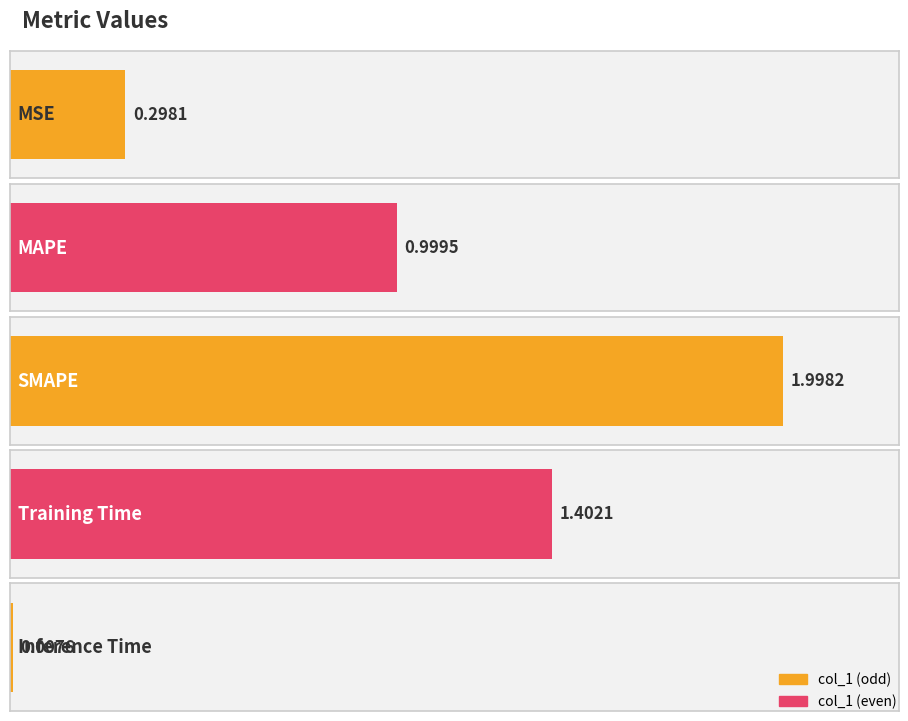

Reading right to left, extract all data points from this chart.

0.0	1.4	2.0	1.0	0.3